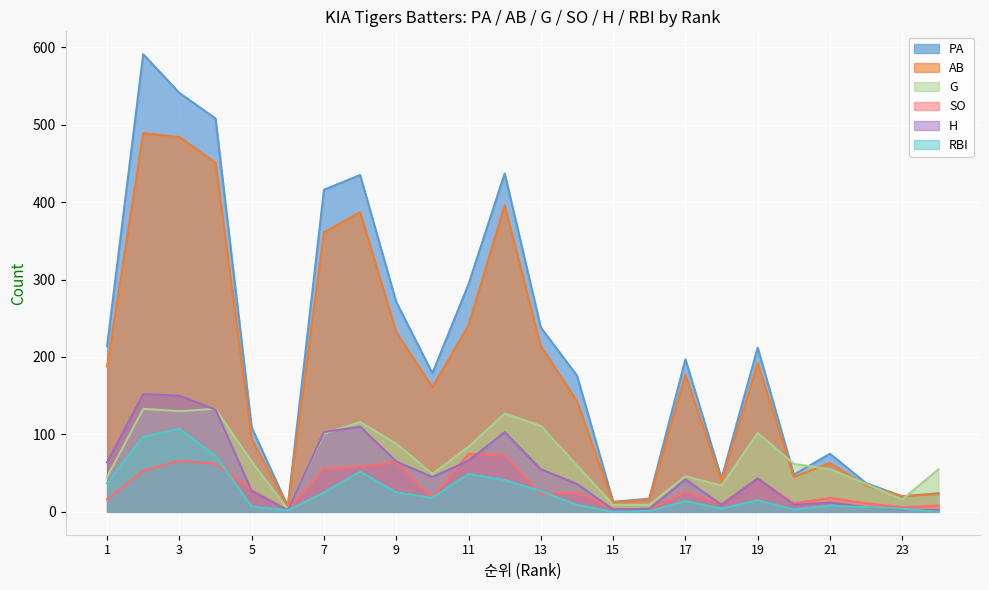

At how many categories does at least one series exceed 311?

6